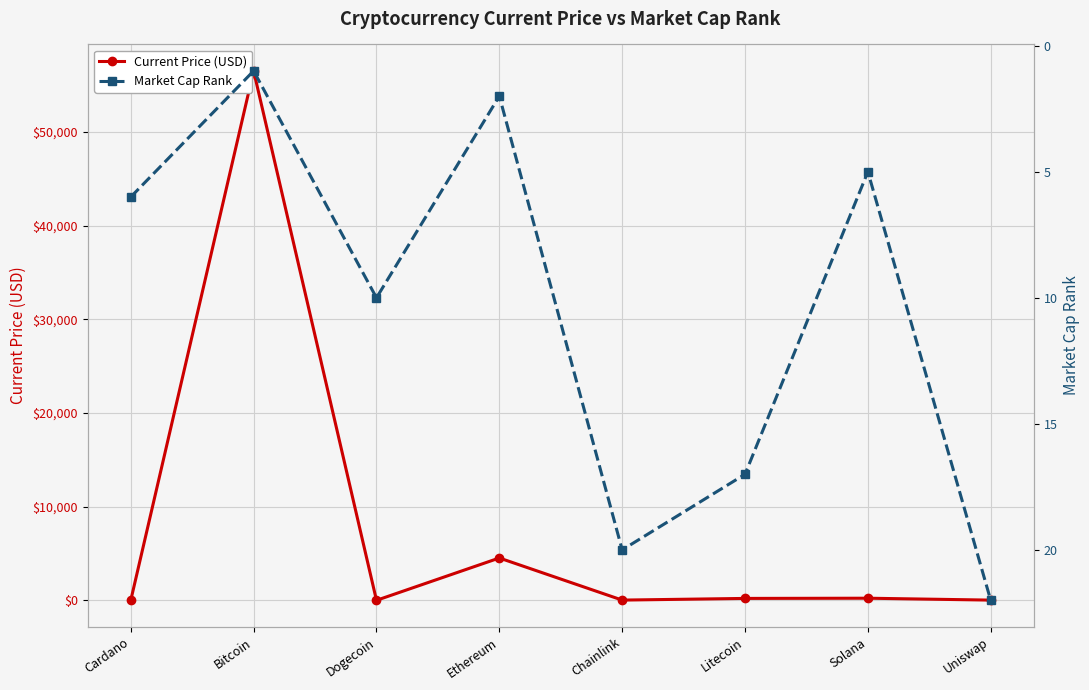

Where is Current Price (USD) nearest to the value 28252?

Ethereum